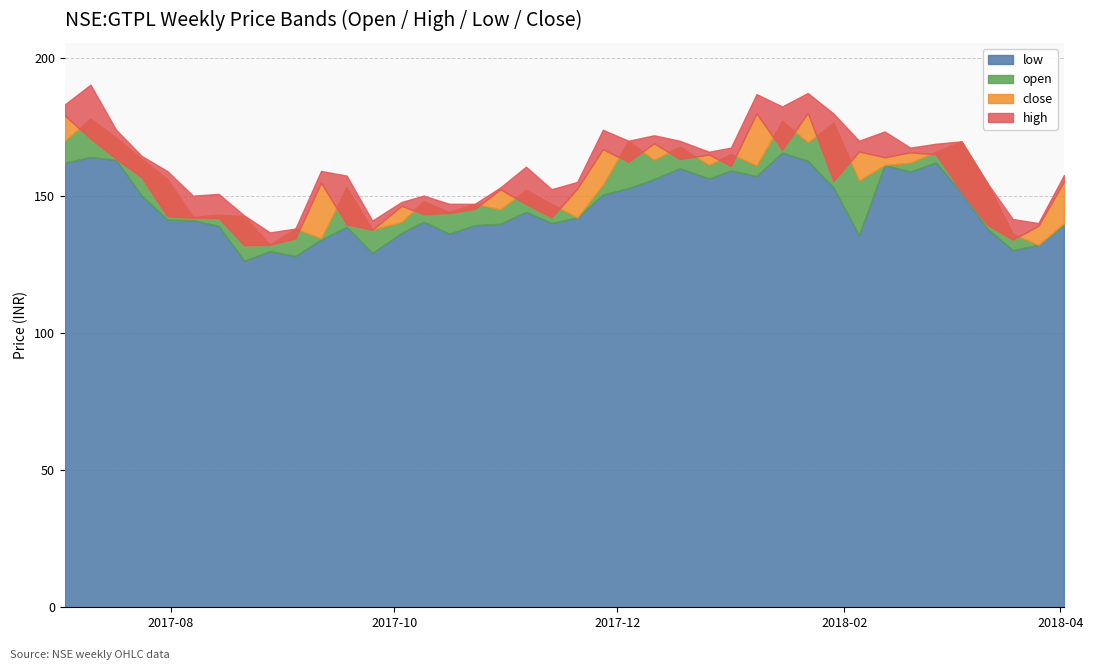

Which series changed the most between 2018-02-19 and 2018-03-05?

close